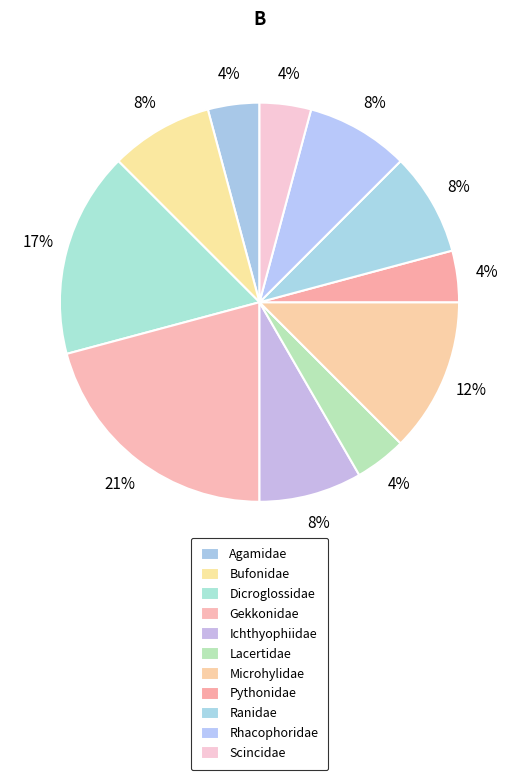

How many slices are in this pie chart?

11